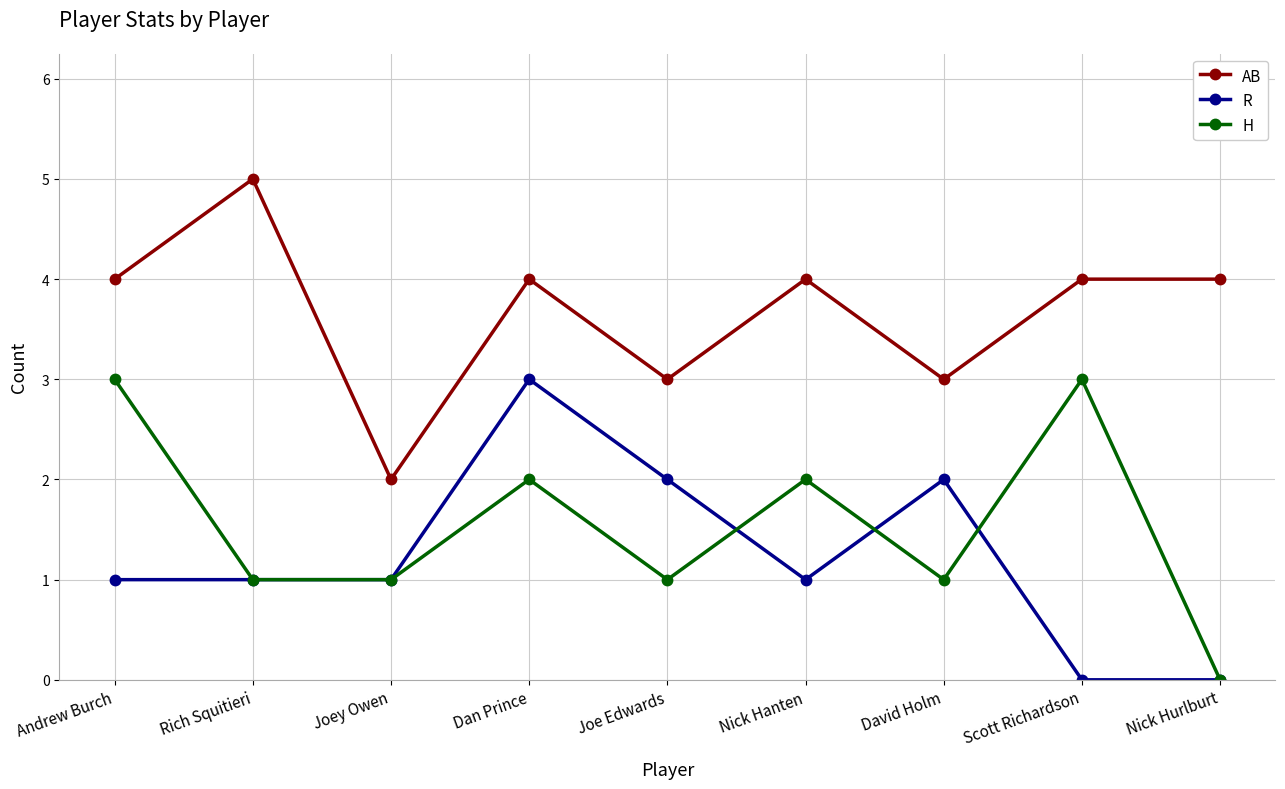

What is the total value across all series at Nick Hanten?

7